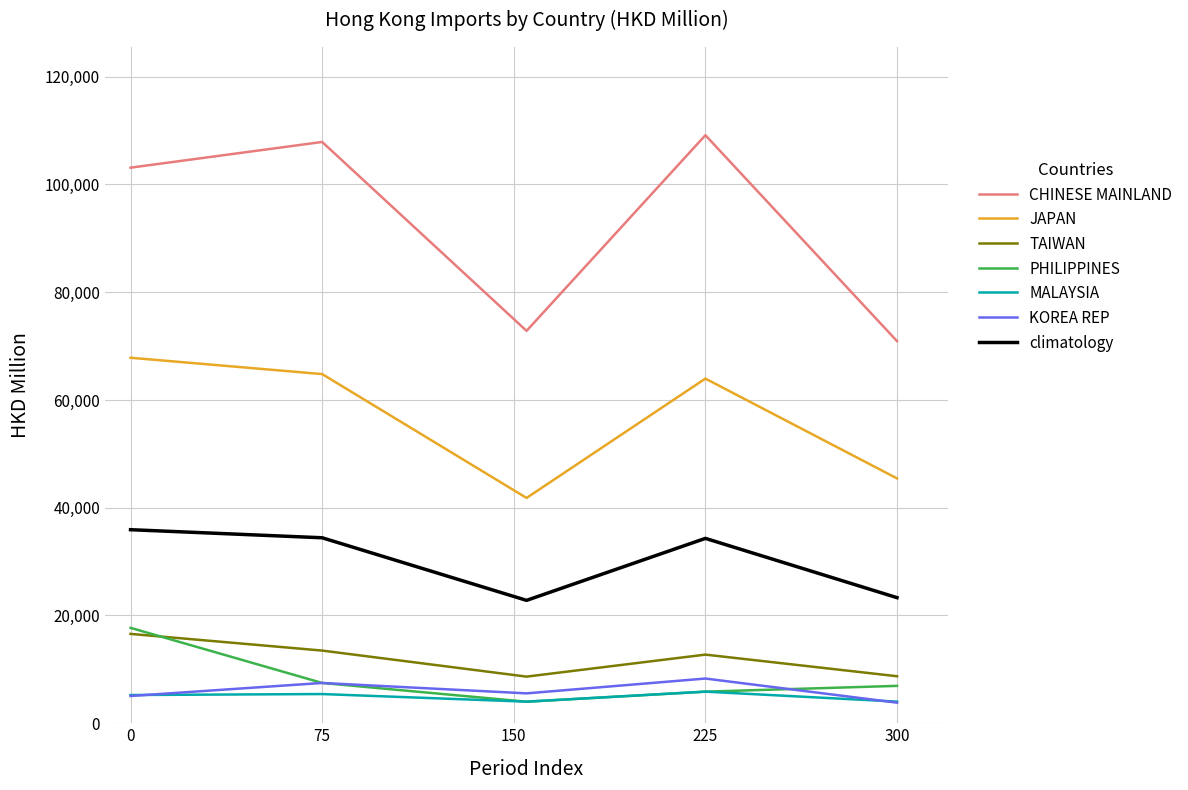

True or false: PHILIPPINES and CHINESE MAINLAND intersect in this chart.

False